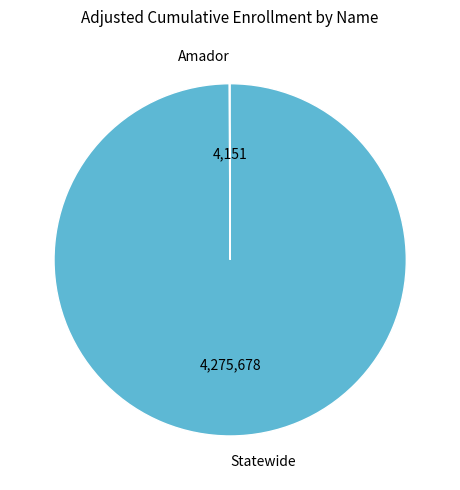

Does Statewide represent more than half of the total?

Yes